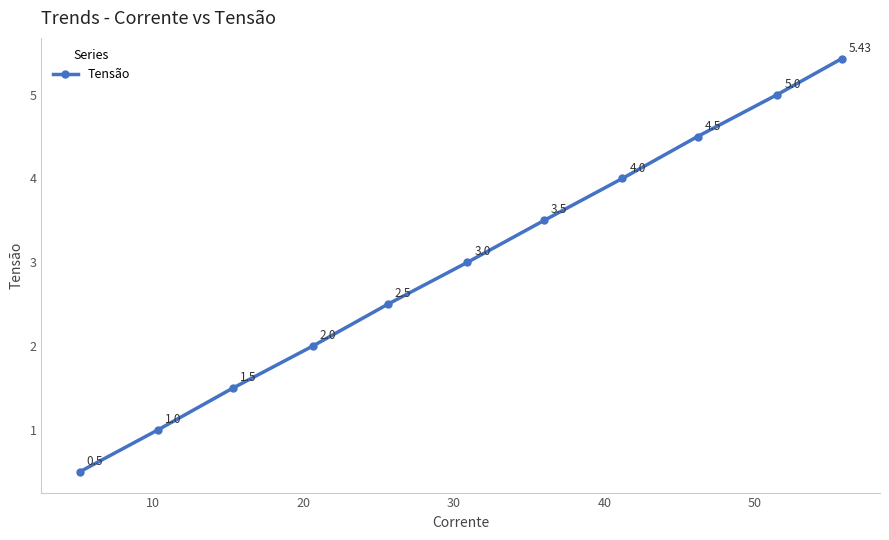

What is the average value?

3.0